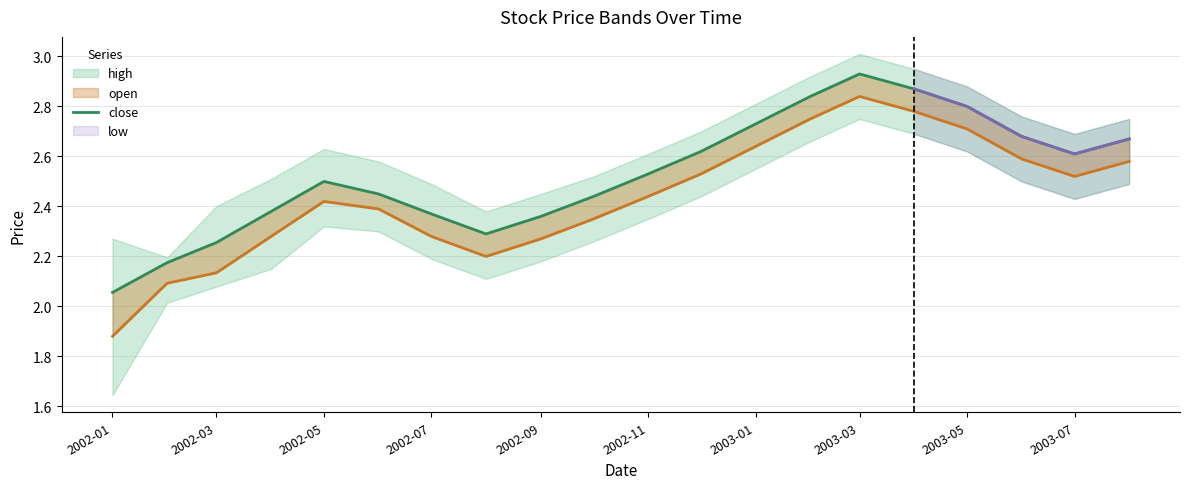

What is the value of the open point at the 9th from the left?

2.3